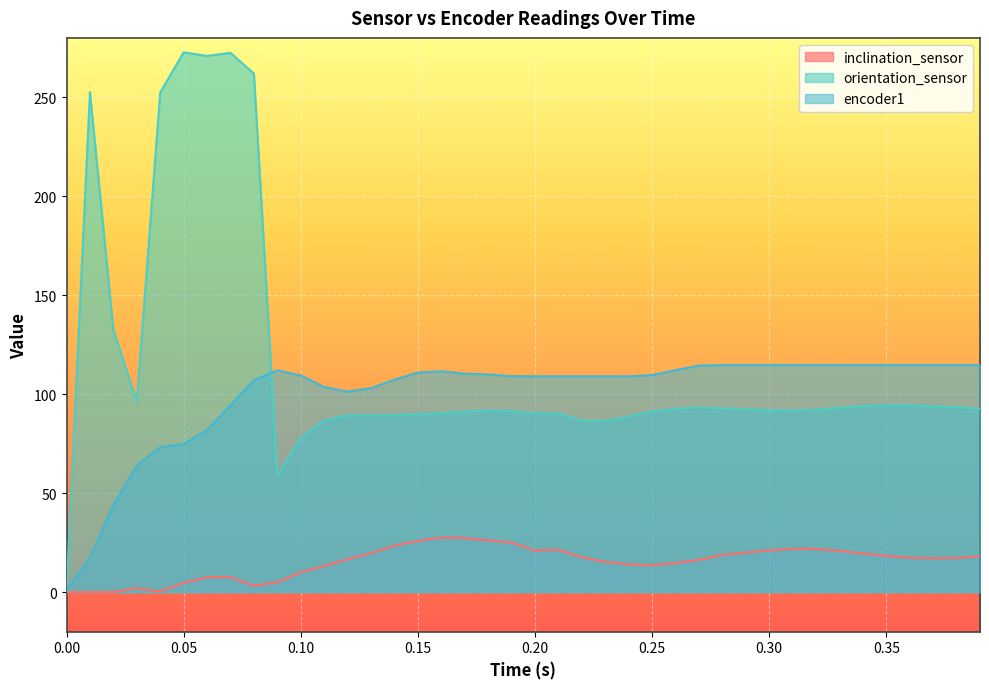

True or false: inclination_sensor has a value of 0.0 at 0.00.

True